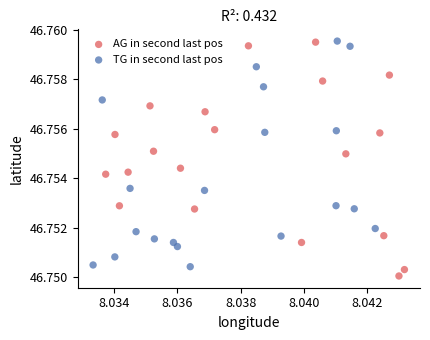

Which series reaches the minimum Y coordinate?

AG in second last pos